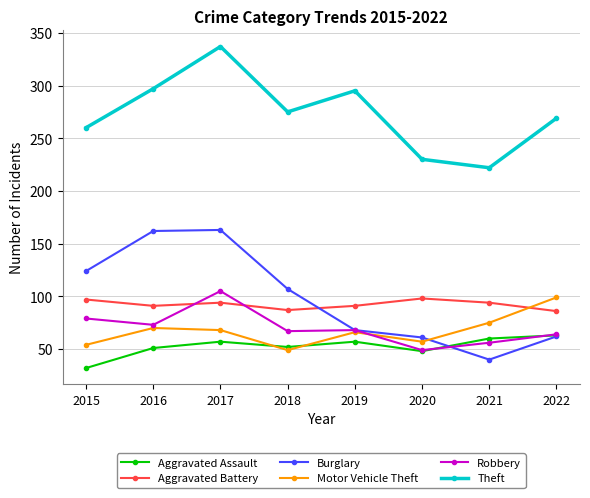

True or false: Burglary and Aggravated Battery cross at least once.

True